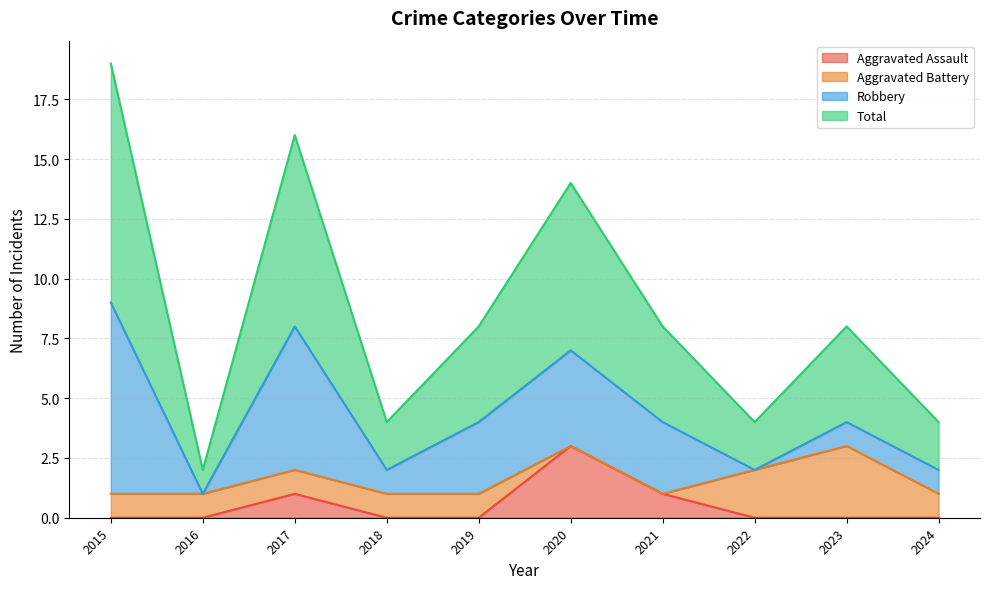

Is it true that Aggravated Assault equals -1 at 2015?

False